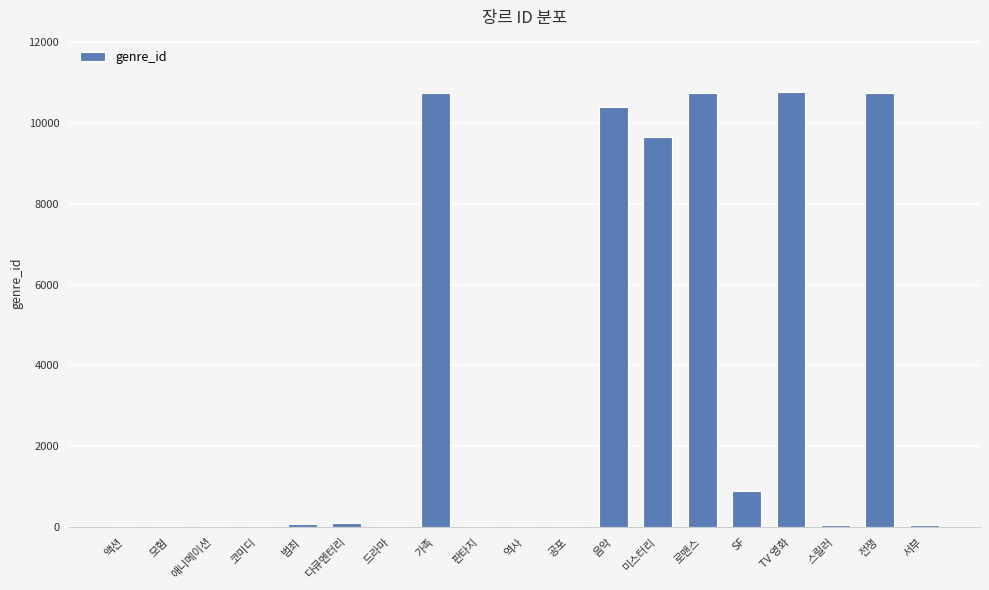

What is the maximum value shown in the chart?

10770